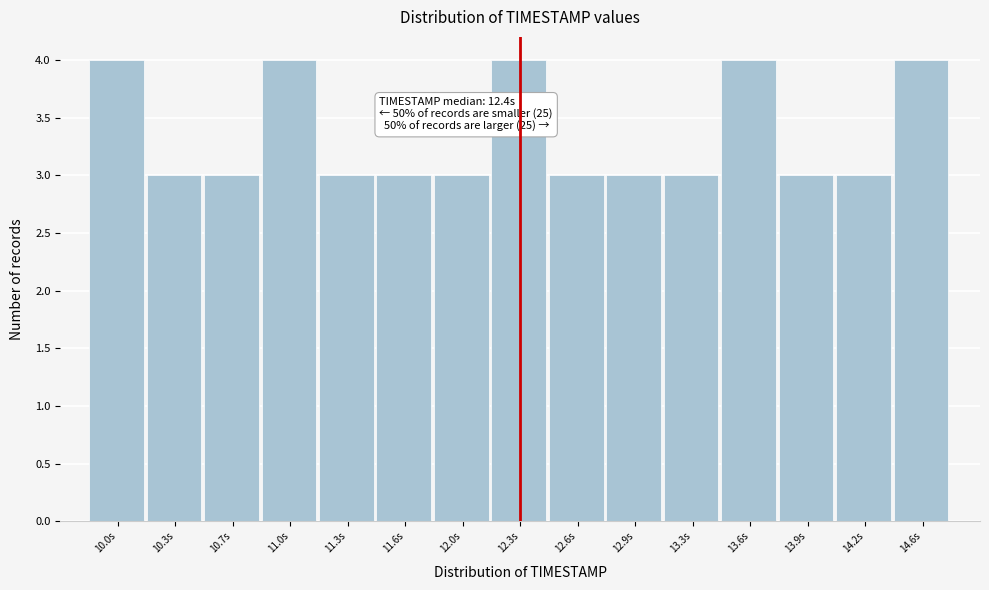

Reading left to right, what are all the values shown in this chart?

4	3	3	4	3	3	3	4	3	3	3	4	3	3	4